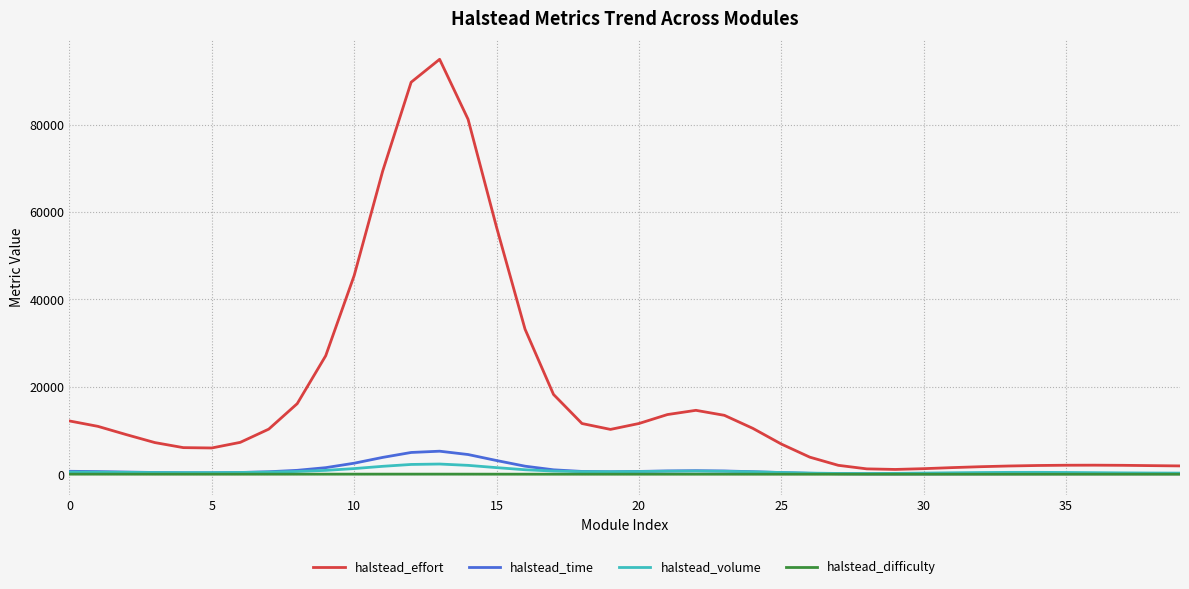

What is the maximum value shown in the chart?

94944.1